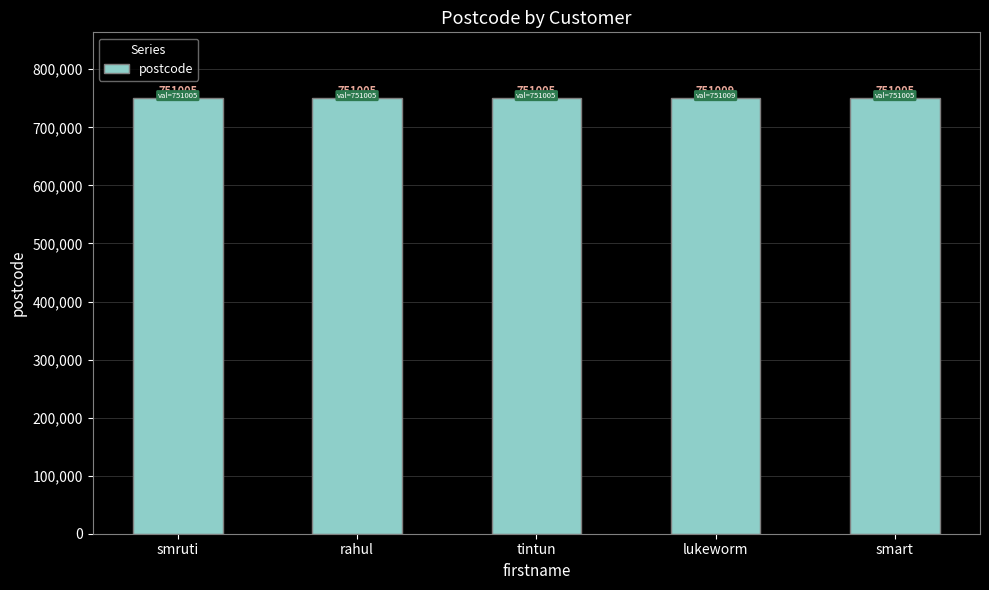

How many series are shown in this chart?

1